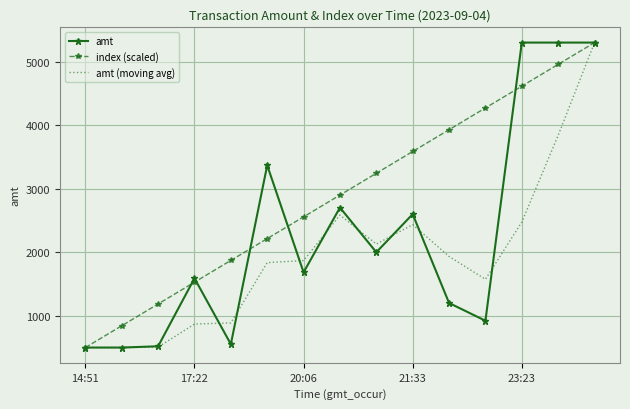

How many series are shown in this chart?

3